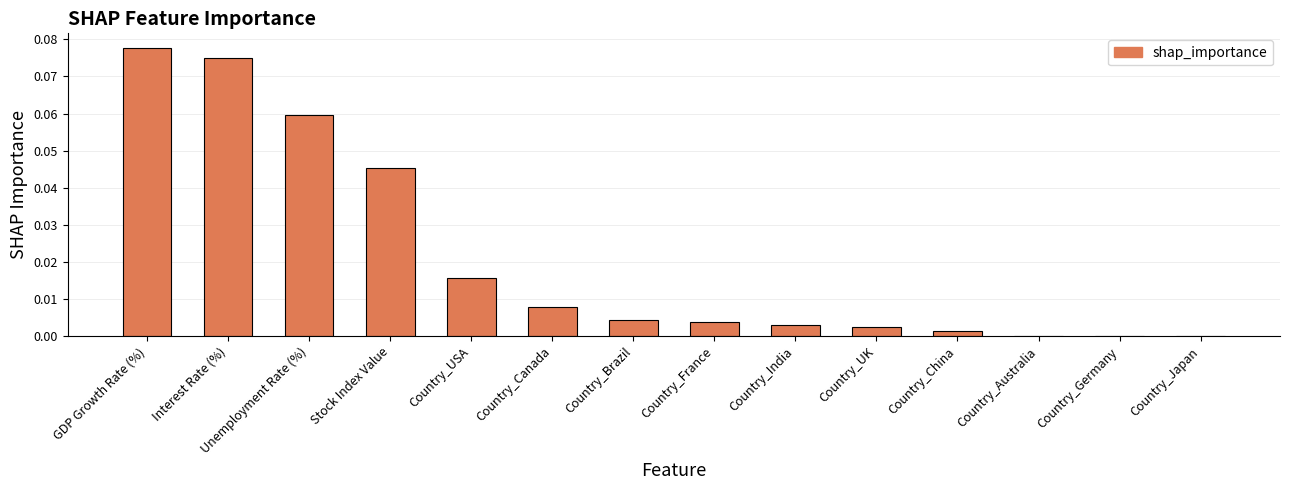

What is the change in value from Interest Rate (%) to Country_Germany?

-0.1